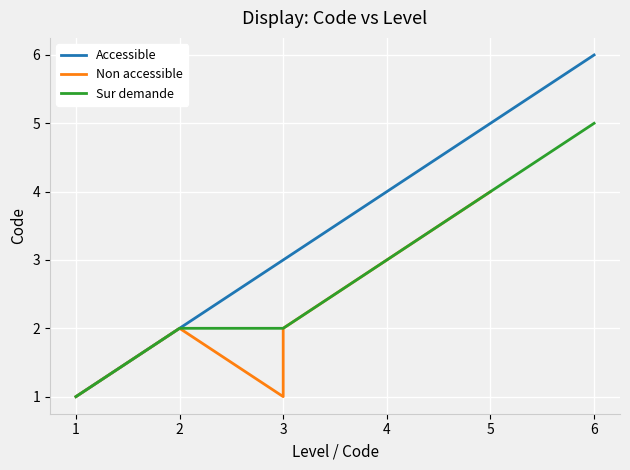

The value of Accessible at 2 is 3. True or false?

False